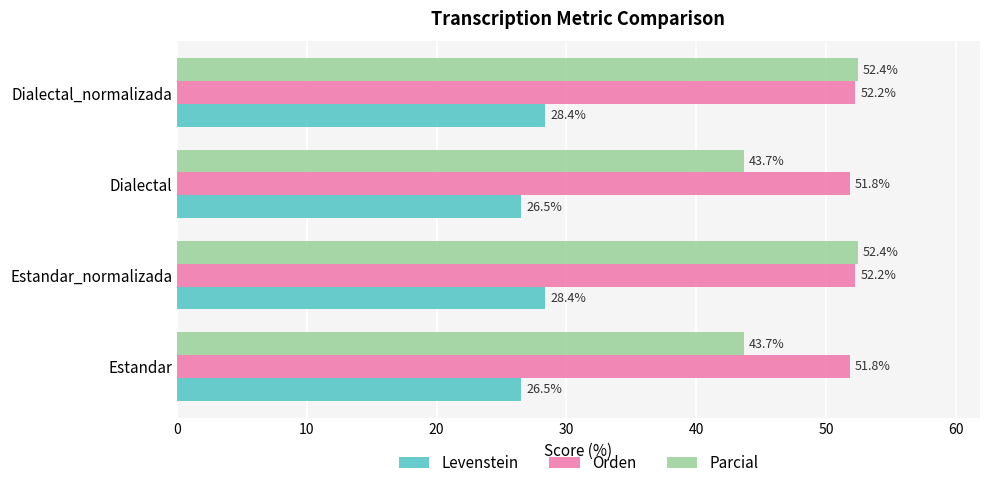

What is the total value across all series at Dialectal?

122.0